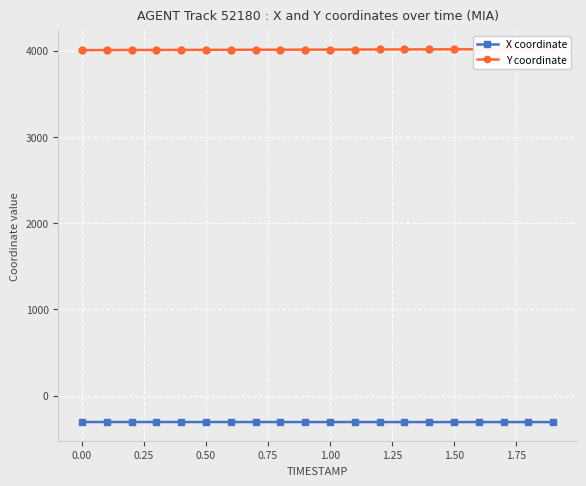

What is the maximum value for X coordinate?

-307.1